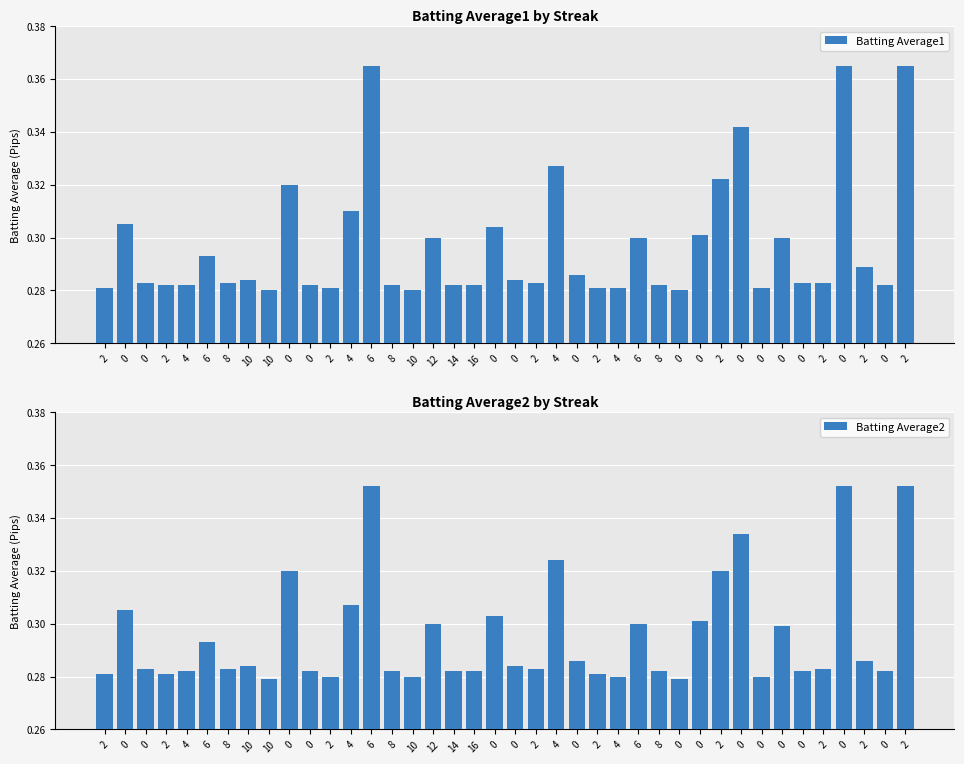

At how many categories does at least one series exceed 0?

40